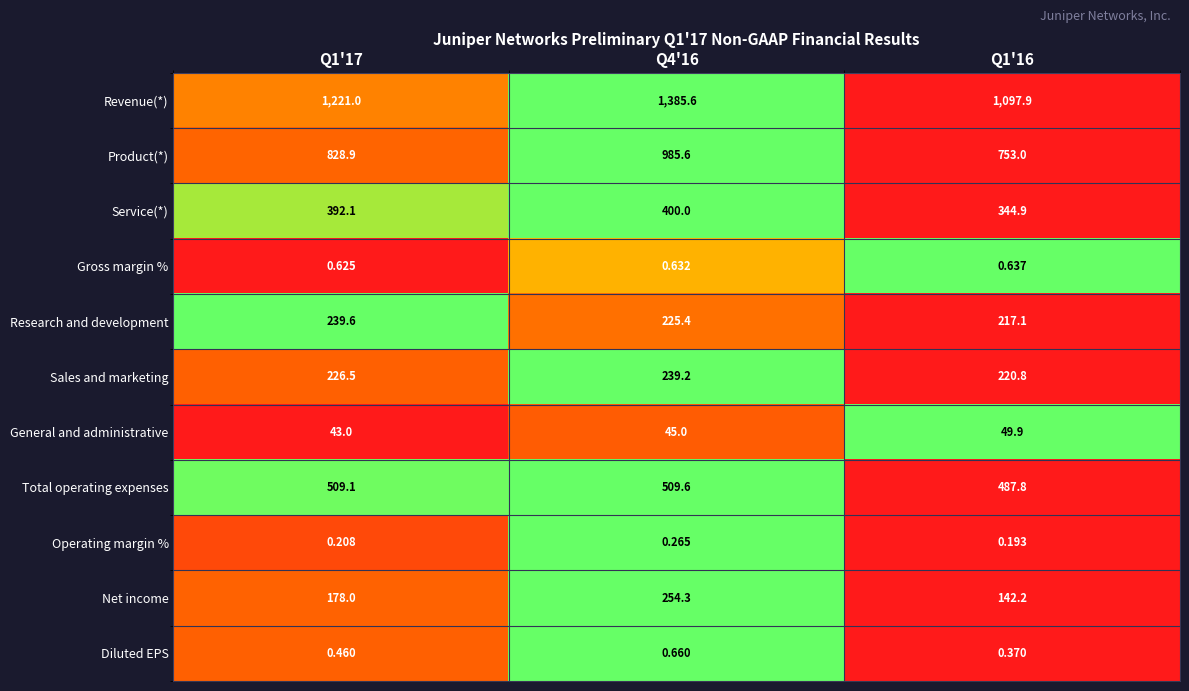

Is the value of Net income at Q1'17 greater than the value of Research and development at Q1'16?

No